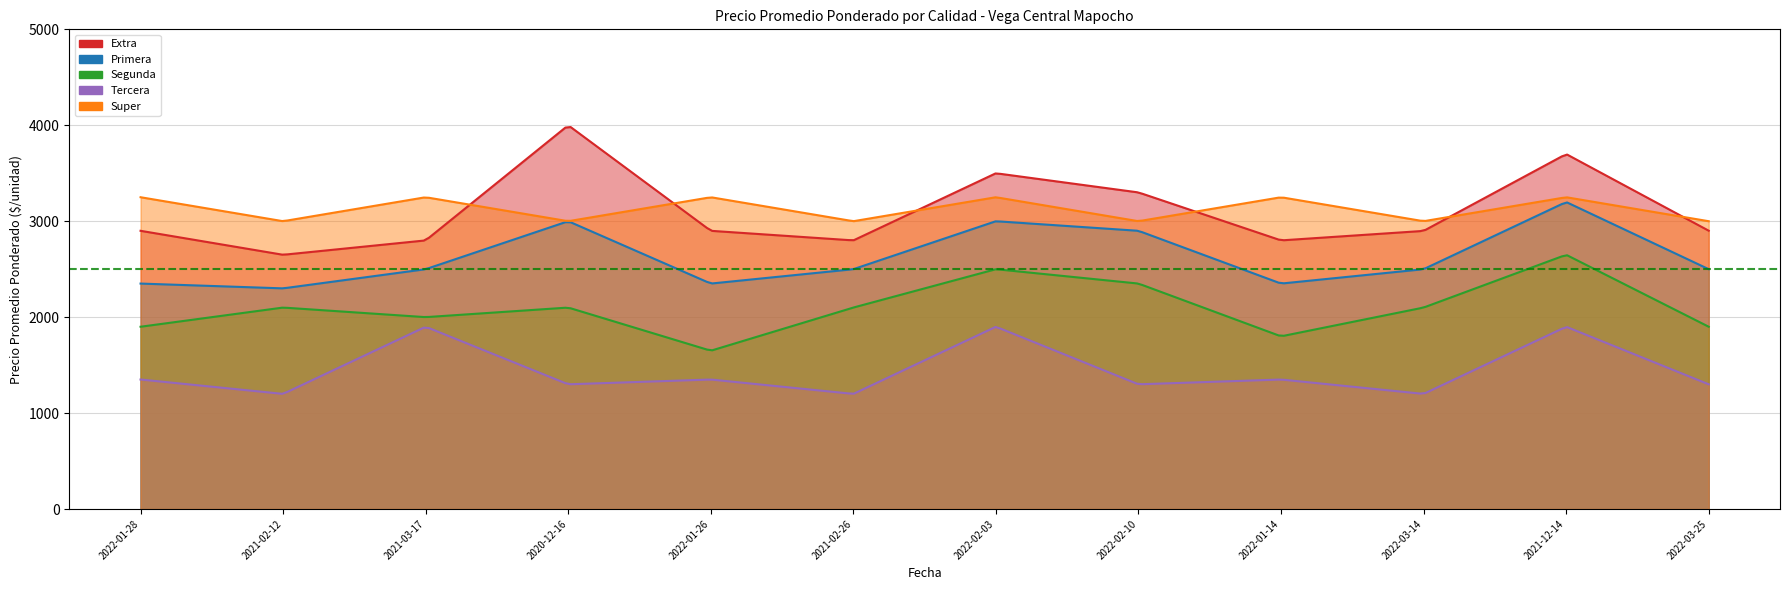

How many series are shown in this chart?

5